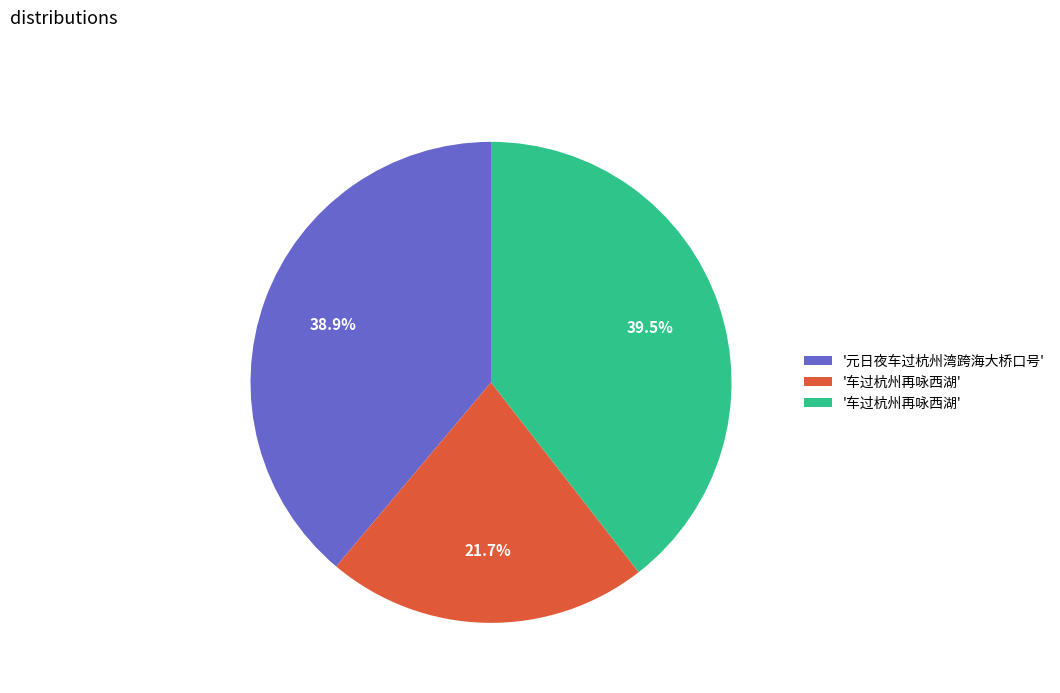

Count the number of slices in the pie.

3